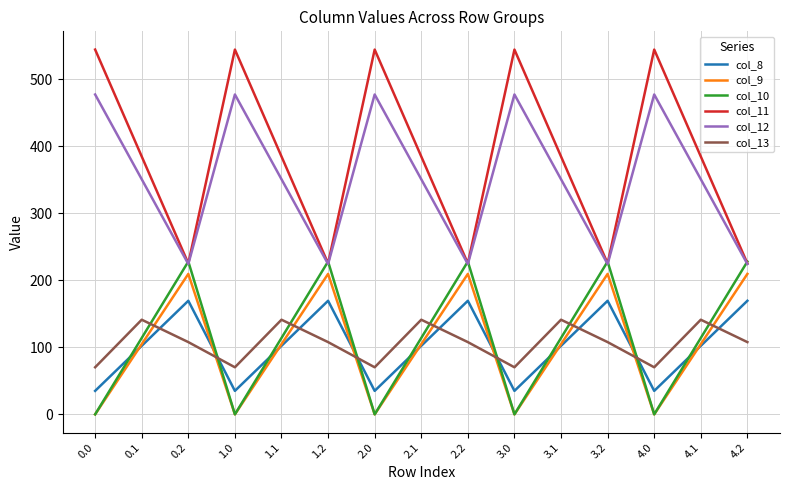

Count the number of data series in this chart.

6